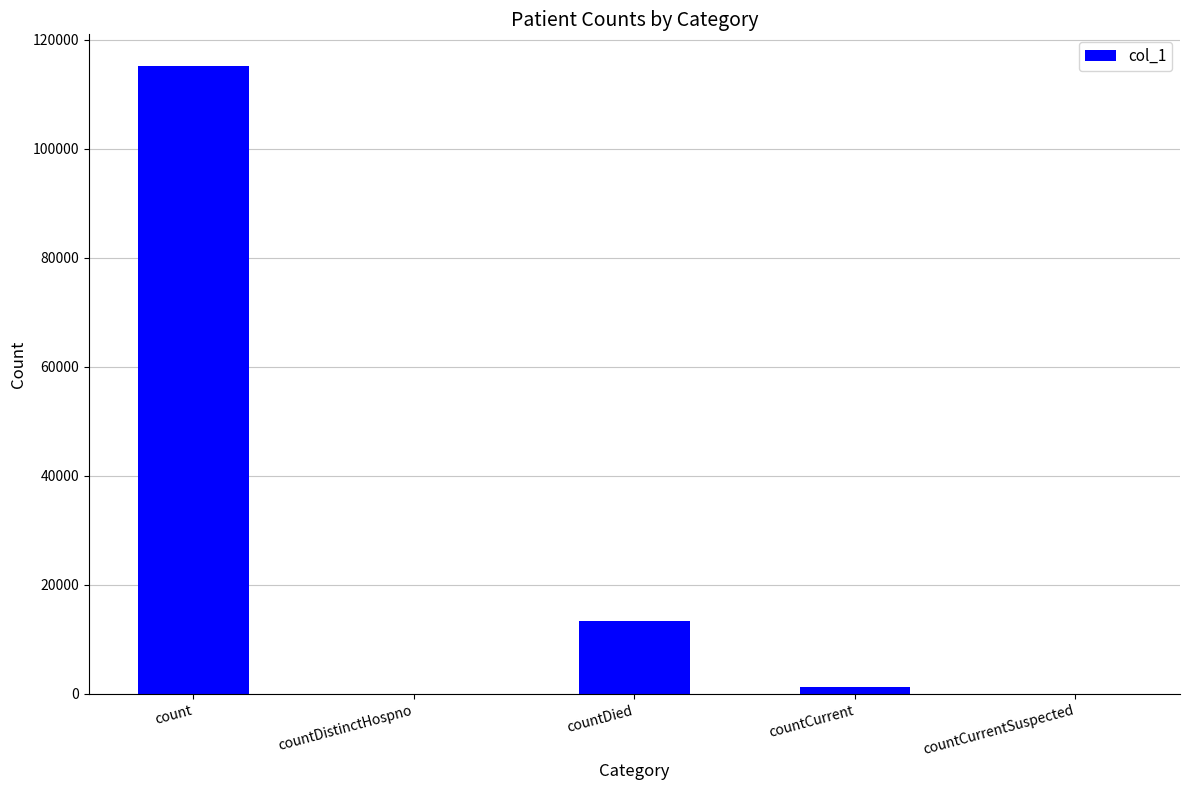

Is it true that the value at countCurrentSuspected is 0?

True